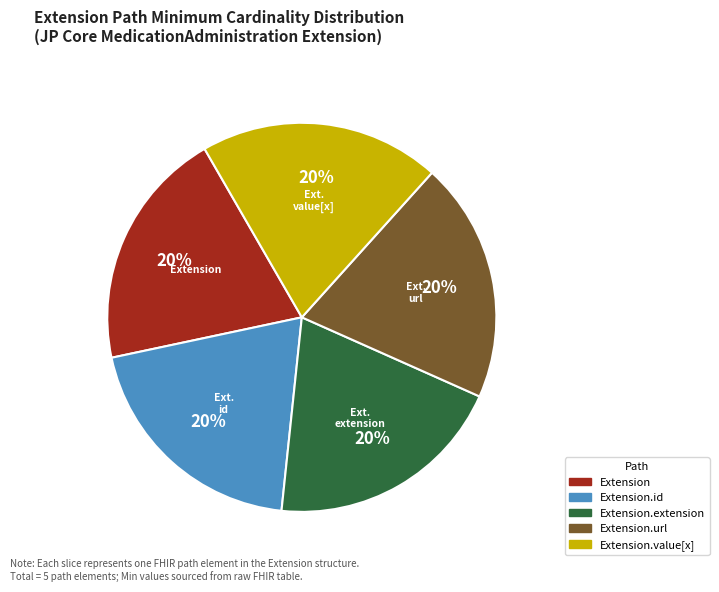

True or false: Extension.id accounts for 20% of the total.

True